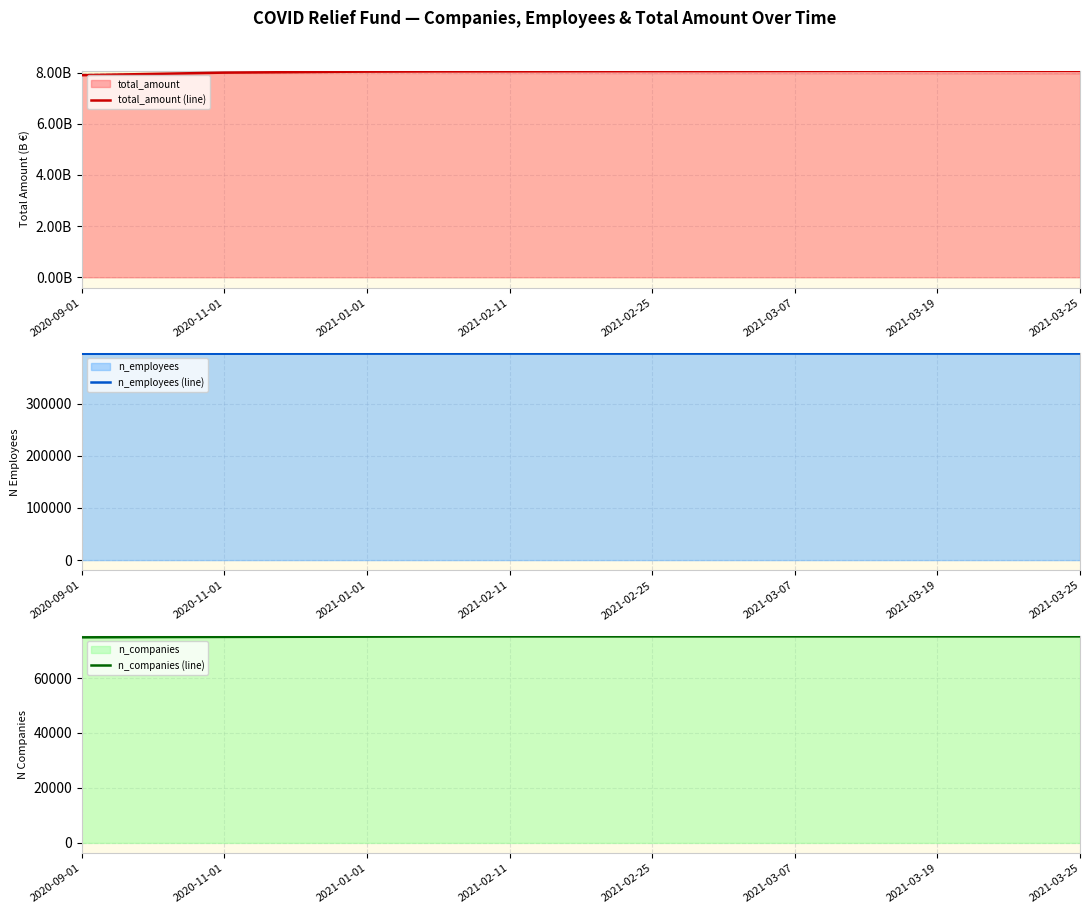

Rank the series by their maximum value, from highest to lowest.

total_amount, n_employees, n_companies